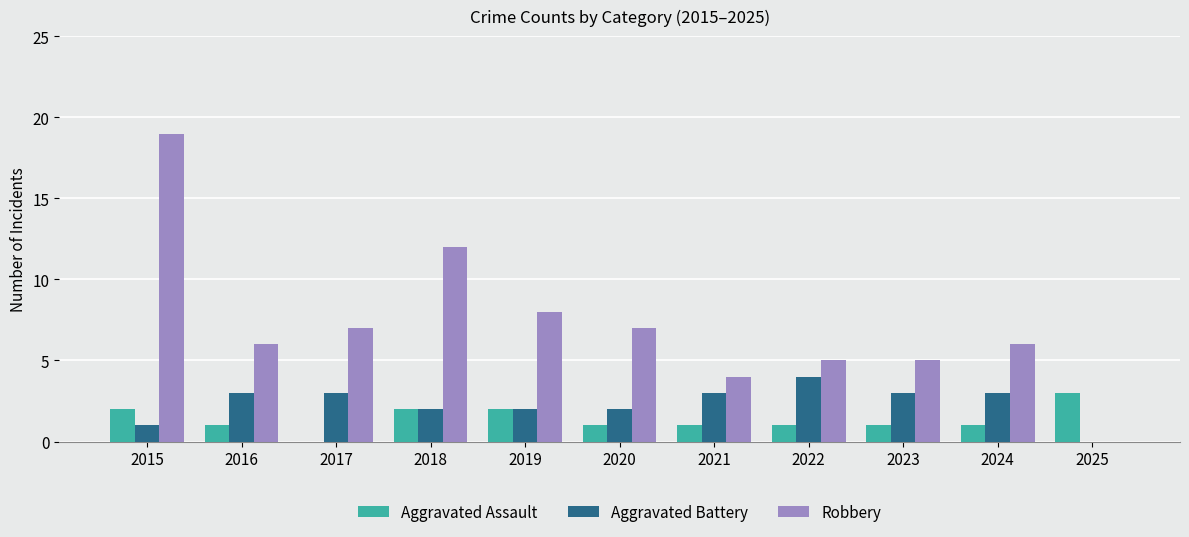

What is the sum of the Aggravated Assault values at 2015 and 2021?

3